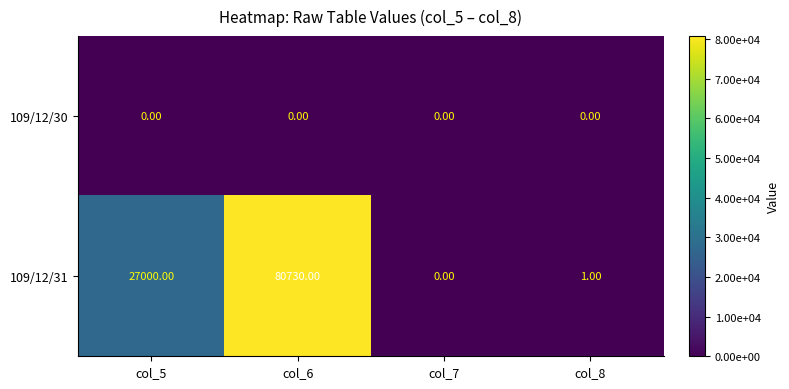

How many data points does each series have?

4